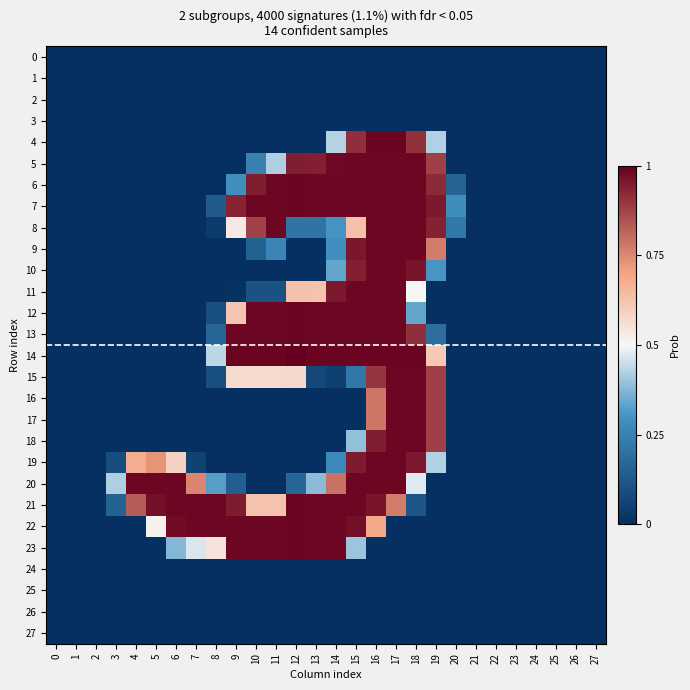

Reading left to right, extract all data points from this chart.

0: 0=0.0	1=0.0	2=0.0	3=0.0	4=0.0	5=0.0	6=0.0	7=0.0	8=0.0	9=0.0	10=0.0	11=0.0	12=0.0	13=0.0	14=0.0	15=0.0	16=0.0	17=0.0	18=0.0	19=0.0	20=0.0	21=0.0	22=0.0	23=0.0	24=0.0	25=0.0	26=0.0	27=0.0
1: 0=0.0	1=0.0	2=0.0	3=0.0	4=0.0	5=0.0	6=0.0	7=0.0	8=0.0	9=0.0	10=0.0	11=0.0	12=0.0	13=0.0	14=0.0	15=0.0	16=0.0	17=0.0	18=0.0	19=0.0	20=0.0	21=0.0	22=0.0	23=0.0	24=0.0	25=0.0	26=0.0	27=0.0
2: 0=0.0	1=0.0	2=0.0	3=0.0	4=0.0	5=0.0	6=0.0	7=0.0	8=0.0	9=0.0	10=0.0	11=0.0	12=0.0	13=0.0	14=0.0	15=0.0	16=0.0	17=0.0	18=0.0	19=0.0	20=0.0	21=0.0	22=0.0	23=0.0	24=0.0	25=0.0	26=0.0	27=0.0
3: 0=0.0	1=0.0	2=0.0	3=0.0	4=0.0	5=0.0	6=0.0	7=0.0	8=0.0	9=0.0	10=0.0	11=0.0	12=0.0	13=0.0	14=0.0	15=0.0	16=0.0	17=0.0	18=0.0	19=0.0	20=0.0	21=0.0	22=0.0	23=0.0	24=0.0	25=0.0	26=0.0	27=0.0
4: 0=0.0	1=0.0	2=0.0	3=0.0	4=0.0	5=0.0	6=0.0	7=0.0	8=0.0	9=0.0	10=0.0	11=0.0	12=0.0	13=0.0	14=0.4	15=0.9	16=1.0	17=1.0	18=0.9	19=0.4	20=0.0	21=0.0	22=0.0	23=0.0	24=0.0	25=0.0	26=0.0	27=0.0
5: 0=0.0	1=0.0	2=0.0	3=0.0	4=0.0	5=0.0	6=0.0	7=0.0	8=0.0	9=0.0	10=0.2	11=0.4	12=0.9	13=0.9	14=1.0	15=1.0	16=1.0	17=1.0	18=1.0	19=0.9	20=0.0	21=0.0	22=0.0	23=0.0	24=0.0	25=0.0	26=0.0	27=0.0
6: 0=0.0	1=0.0	2=0.0	3=0.0	4=0.0	5=0.0	6=0.0	7=0.0	8=0.0	9=0.3	10=0.9	11=1.0	12=1.0	13=1.0	14=1.0	15=1.0	16=1.0	17=1.0	18=1.0	19=0.9	20=0.2	21=0.0	22=0.0	23=0.0	24=0.0	25=0.0	26=0.0	27=0.0
7: 0=0.0	1=0.0	2=0.0	3=0.0	4=0.0	5=0.0	6=0.0	7=0.0	8=0.1	9=0.9	10=1.0	11=1.0	12=1.0	13=1.0	14=1.0	15=1.0	16=1.0	17=1.0	18=1.0	19=1.0	20=0.3	21=0.0	22=0.0	23=0.0	24=0.0	25=0.0	26=0.0	27=0.0
8: 0=0.0	1=0.0	2=0.0	3=0.0	4=0.0	5=0.0	6=0.0	7=0.0	8=0.0	9=0.5	10=0.9	11=1.0	12=0.2	13=0.2	14=0.3	15=0.6	16=1.0	17=1.0	18=1.0	19=0.9	20=0.2	21=0.0	22=0.0	23=0.0	24=0.0	25=0.0	26=0.0	27=0.0
9: 0=0.0	1=0.0	2=0.0	3=0.0	4=0.0	5=0.0	6=0.0	7=0.0	8=0.0	9=0.0	10=0.2	11=0.3	12=0.0	13=0.0	14=0.3	15=1.0	16=1.0	17=1.0	18=1.0	19=0.8	20=0.0	21=0.0	22=0.0	23=0.0	24=0.0	25=0.0	26=0.0	27=0.0
10: 0=0.0	1=0.0	2=0.0	3=0.0	4=0.0	5=0.0	6=0.0	7=0.0	8=0.0	9=0.0	10=0.0	11=0.0	12=0.0	13=0.0	14=0.3	15=0.9	16=1.0	17=1.0	18=1.0	19=0.3	20=0.0	21=0.0	22=0.0	23=0.0	24=0.0	25=0.0	26=0.0	27=0.0
11: 0=0.0	1=0.0	2=0.0	3=0.0	4=0.0	5=0.0	6=0.0	7=0.0	8=0.0	9=0.0	10=0.1	11=0.1	12=0.6	13=0.6	14=1.0	15=1.0	16=1.0	17=1.0	18=0.5	19=0.0	20=0.0	21=0.0	22=0.0	23=0.0	24=0.0	25=0.0	26=0.0	27=0.0
12: 0=0.0	1=0.0	2=0.0	3=0.0	4=0.0	5=0.0	6=0.0	7=0.0	8=0.1	9=0.6	10=1.0	11=1.0	12=1.0	13=1.0	14=1.0	15=1.0	16=1.0	17=1.0	18=0.3	19=0.0	20=0.0	21=0.0	22=0.0	23=0.0	24=0.0	25=0.0	26=0.0	27=0.0
13: 0=0.0	1=0.0	2=0.0	3=0.0	4=0.0	5=0.0	6=0.0	7=0.0	8=0.2	9=1.0	10=1.0	11=1.0	12=1.0	13=1.0	14=1.0	15=1.0	16=1.0	17=1.0	18=0.9	19=0.2	20=0.0	21=0.0	22=0.0	23=0.0	24=0.0	25=0.0	26=0.0	27=0.0
14: 0=0.0	1=0.0	2=0.0	3=0.0	4=0.0	5=0.0	6=0.0	7=0.0	8=0.4	9=1.0	10=1.0	11=1.0	12=1.0	13=1.0	14=1.0	15=1.0	16=1.0	17=1.0	18=1.0	19=0.6	20=0.0	21=0.0	22=0.0	23=0.0	24=0.0	25=0.0	26=0.0	27=0.0
15: 0=0.0	1=0.0	2=0.0	3=0.0	4=0.0	5=0.0	6=0.0	7=0.0	8=0.1	9=0.6	10=0.6	11=0.6	12=0.6	13=0.1	14=0.1	15=0.2	16=0.9	17=1.0	18=1.0	19=0.9	20=0.0	21=0.0	22=0.0	23=0.0	24=0.0	25=0.0	26=0.0	27=0.0
16: 0=0.0	1=0.0	2=0.0	3=0.0	4=0.0	5=0.0	6=0.0	7=0.0	8=0.0	9=0.0	10=0.0	11=0.0	12=0.0	13=0.0	14=0.0	15=0.0	16=0.8	17=1.0	18=1.0	19=0.9	20=0.0	21=0.0	22=0.0	23=0.0	24=0.0	25=0.0	26=0.0	27=0.0
17: 0=0.0	1=0.0	2=0.0	3=0.0	4=0.0	5=0.0	6=0.0	7=0.0	8=0.0	9=0.0	10=0.0	11=0.0	12=0.0	13=0.0	14=0.0	15=0.0	16=0.8	17=1.0	18=1.0	19=0.9	20=0.0	21=0.0	22=0.0	23=0.0	24=0.0	25=0.0	26=0.0	27=0.0
18: 0=0.0	1=0.0	2=0.0	3=0.0	4=0.0	5=0.0	6=0.0	7=0.0	8=0.0	9=0.0	10=0.0	11=0.0	12=0.0	13=0.0	14=0.0	15=0.4	16=0.9	17=1.0	18=1.0	19=0.9	20=0.0	21=0.0	22=0.0	23=0.0	24=0.0	25=0.0	26=0.0	27=0.0
19: 0=0.0	1=0.0	2=0.0	3=0.1	4=0.7	5=0.7	6=0.6	7=0.1	8=0.0	9=0.0	10=0.0	11=0.0	12=0.0	13=0.0	14=0.3	15=0.9	16=1.0	17=1.0	18=1.0	19=0.4	20=0.0	21=0.0	22=0.0	23=0.0	24=0.0	25=0.0	26=0.0	27=0.0
20: 0=0.0	1=0.0	2=0.0	3=0.4	4=1.0	5=1.0	6=1.0	7=0.8	8=0.3	9=0.1	10=0.0	11=0.0	12=0.2	13=0.4	14=0.8	15=1.0	16=1.0	17=1.0	18=0.5	19=0.0	20=0.0	21=0.0	22=0.0	23=0.0	24=0.0	25=0.0	26=0.0	27=0.0
21: 0=0.0	1=0.0	2=0.0	3=0.2	4=0.8	5=1.0	6=1.0	7=1.0	8=1.0	9=0.9	10=0.6	11=0.6	12=1.0	13=1.0	14=1.0	15=1.0	16=1.0	17=0.8	18=0.1	19=0.0	20=0.0	21=0.0	22=0.0	23=0.0	24=0.0	25=0.0	26=0.0	27=0.0
22: 0=0.0	1=0.0	2=0.0	3=0.0	4=0.0	5=0.5	6=1.0	7=1.0	8=1.0	9=1.0	10=1.0	11=1.0	12=1.0	13=1.0	14=1.0	15=1.0	16=0.7	17=0.0	18=0.0	19=0.0	20=0.0	21=0.0	22=0.0	23=0.0	24=0.0	25=0.0	26=0.0	27=0.0
23: 0=0.0	1=0.0	2=0.0	3=0.0	4=0.0	5=0.0	6=0.4	7=0.5	8=0.5	9=1.0	10=1.0	11=1.0	12=1.0	13=1.0	14=1.0	15=0.4	16=0.0	17=0.0	18=0.0	19=0.0	20=0.0	21=0.0	22=0.0	23=0.0	24=0.0	25=0.0	26=0.0	27=0.0
24: 0=0.0	1=0.0	2=0.0	3=0.0	4=0.0	5=0.0	6=0.0	7=0.0	8=0.0	9=0.0	10=0.0	11=0.0	12=0.0	13=0.0	14=0.0	15=0.0	16=0.0	17=0.0	18=0.0	19=0.0	20=0.0	21=0.0	22=0.0	23=0.0	24=0.0	25=0.0	26=0.0	27=0.0
25: 0=0.0	1=0.0	2=0.0	3=0.0	4=0.0	5=0.0	6=0.0	7=0.0	8=0.0	9=0.0	10=0.0	11=0.0	12=0.0	13=0.0	14=0.0	15=0.0	16=0.0	17=0.0	18=0.0	19=0.0	20=0.0	21=0.0	22=0.0	23=0.0	24=0.0	25=0.0	26=0.0	27=0.0
26: 0=0.0	1=0.0	2=0.0	3=0.0	4=0.0	5=0.0	6=0.0	7=0.0	8=0.0	9=0.0	10=0.0	11=0.0	12=0.0	13=0.0	14=0.0	15=0.0	16=0.0	17=0.0	18=0.0	19=0.0	20=0.0	21=0.0	22=0.0	23=0.0	24=0.0	25=0.0	26=0.0	27=0.0
27: 0=0.0	1=0.0	2=0.0	3=0.0	4=0.0	5=0.0	6=0.0	7=0.0	8=0.0	9=0.0	10=0.0	11=0.0	12=0.0	13=0.0	14=0.0	15=0.0	16=0.0	17=0.0	18=0.0	19=0.0	20=0.0	21=0.0	22=0.0	23=0.0	24=0.0	25=0.0	26=0.0	27=0.0